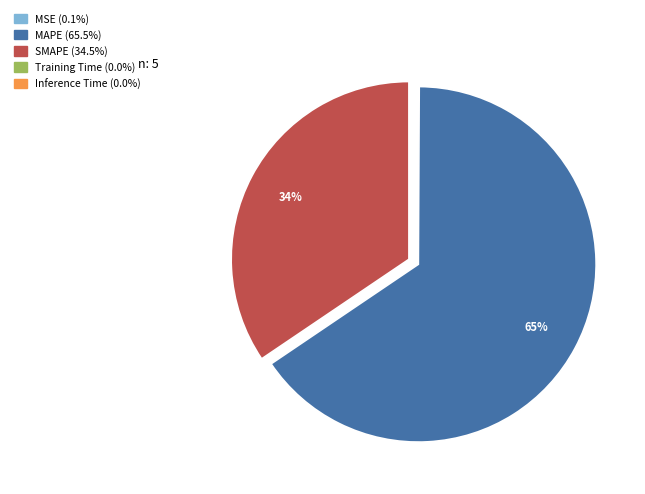

Is there a majority slice in this chart?

Yes